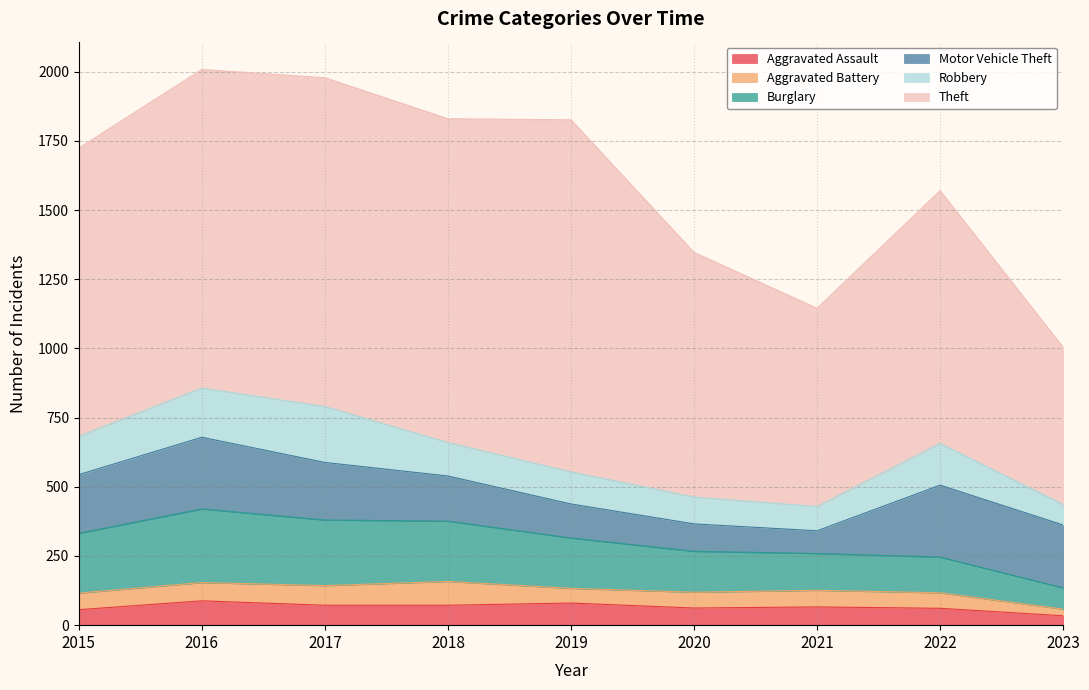

How many interior local peaks does the Aggravated Assault series have?

3